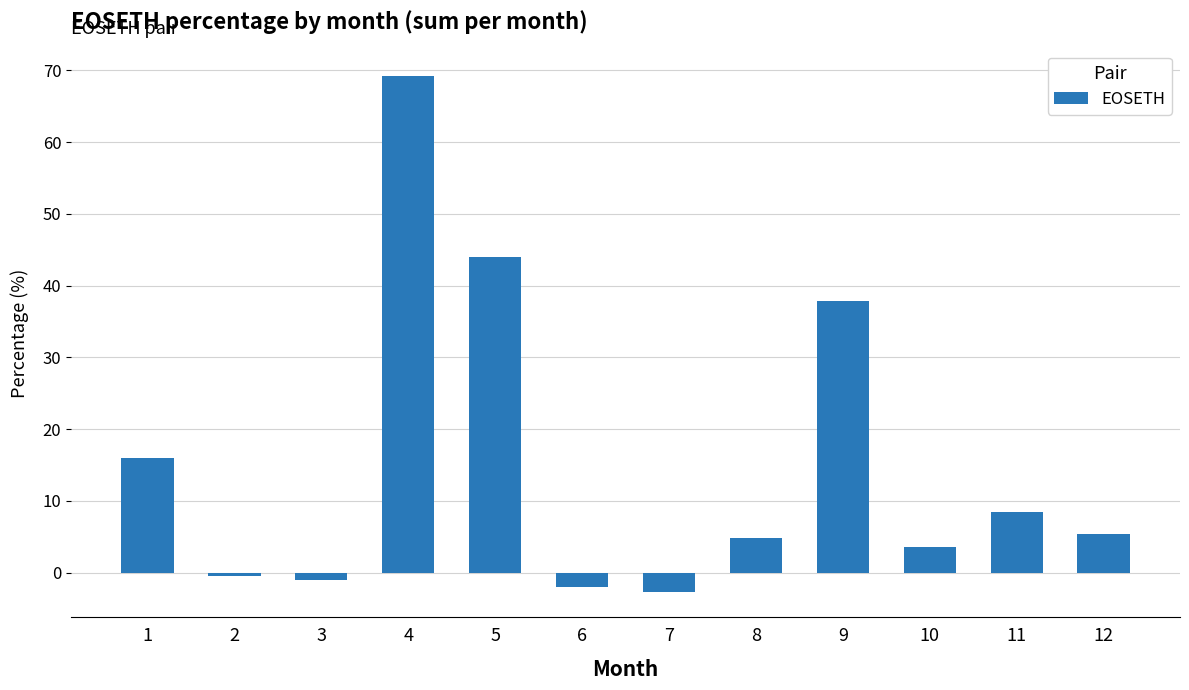

What is the difference between the second highest and minimum values?

46.6